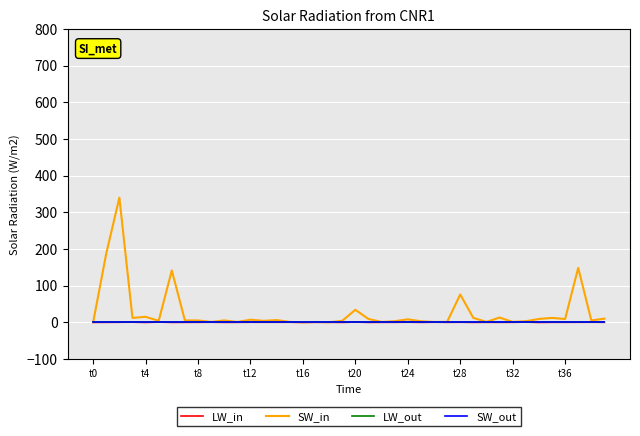

Does the chart display data point markers on the line(s)?

No